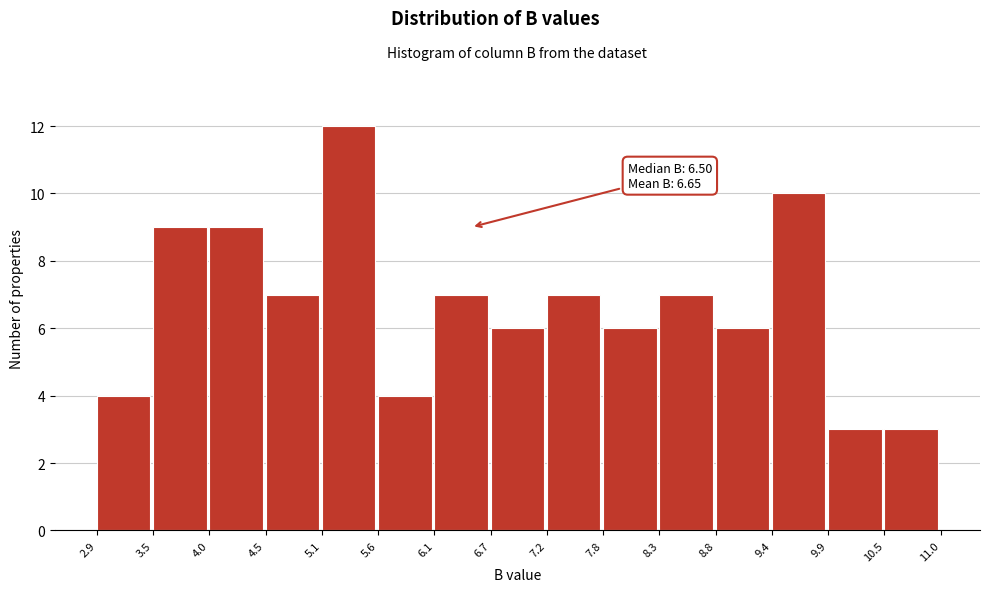

Over which range of the x-axis is the bar tallest?

5.1 to 5.6